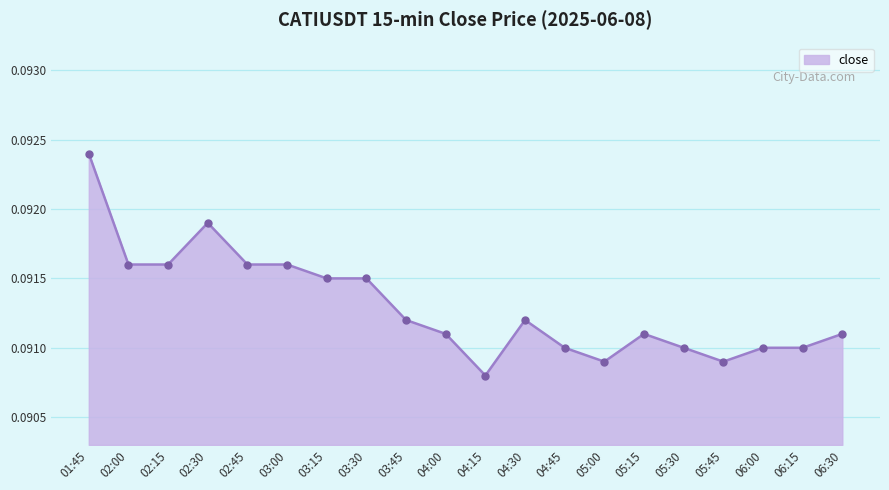

The chart shows a value of 0.0 at 03:45. True or false?

False